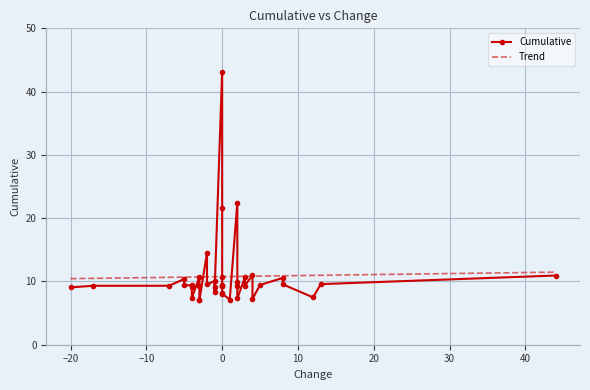

The Trend series shows 3.4 at 0. True or false?

False